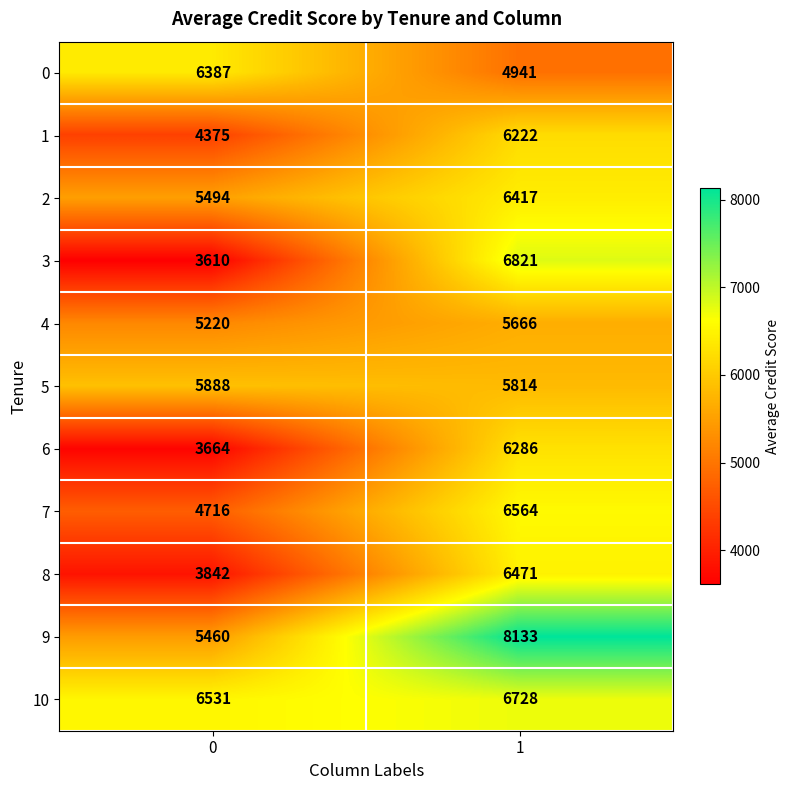

The 8 series shows 1172 at 0. True or false?

False